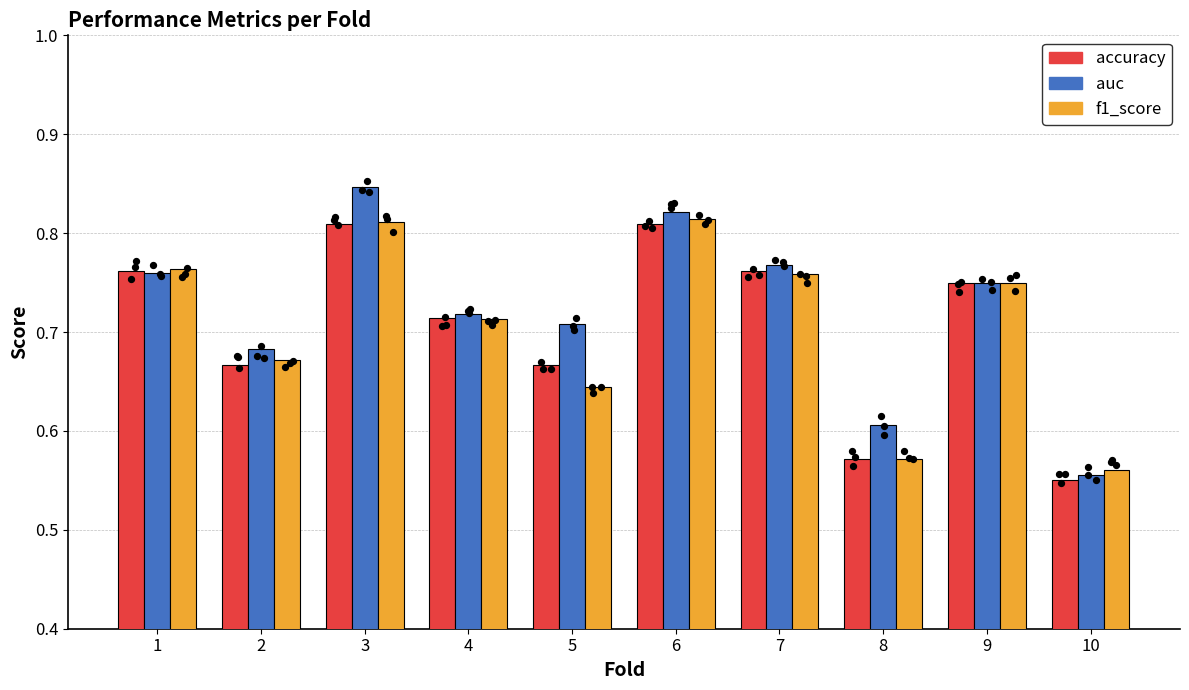

At which category is the sum across all series the highest?

3